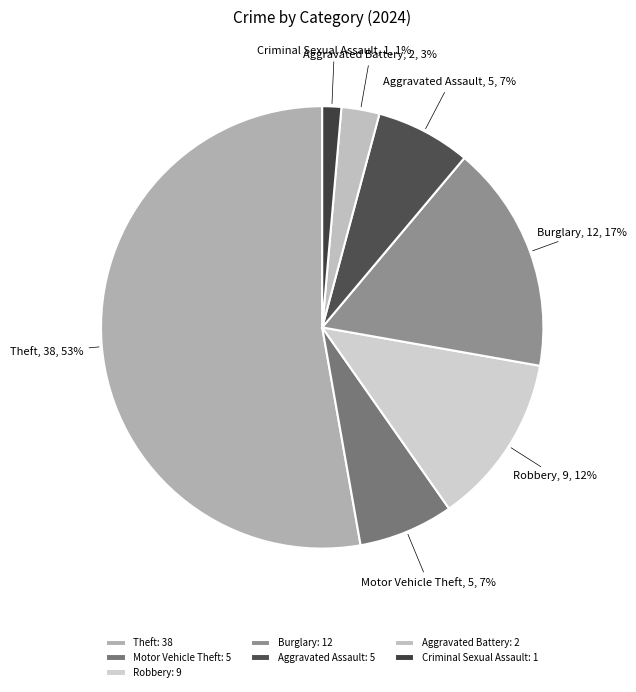

Does Theft represent more than half of the total?

Yes